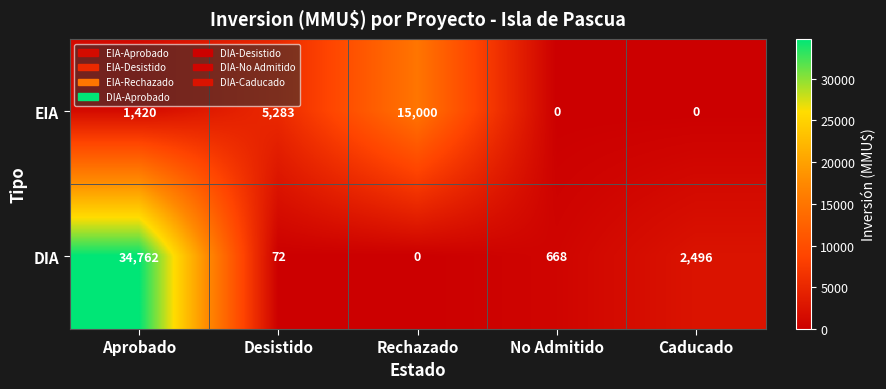

Rank the series at Caducado from lowest to highest value.

EIA, DIA